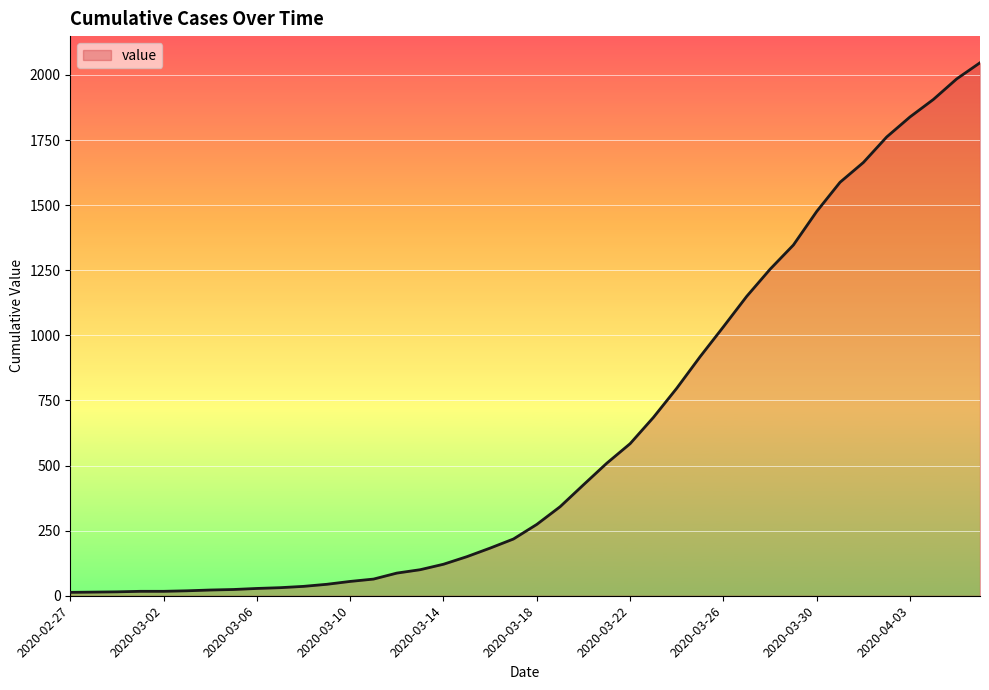

What is the difference between the maximum and minimum values?

2034